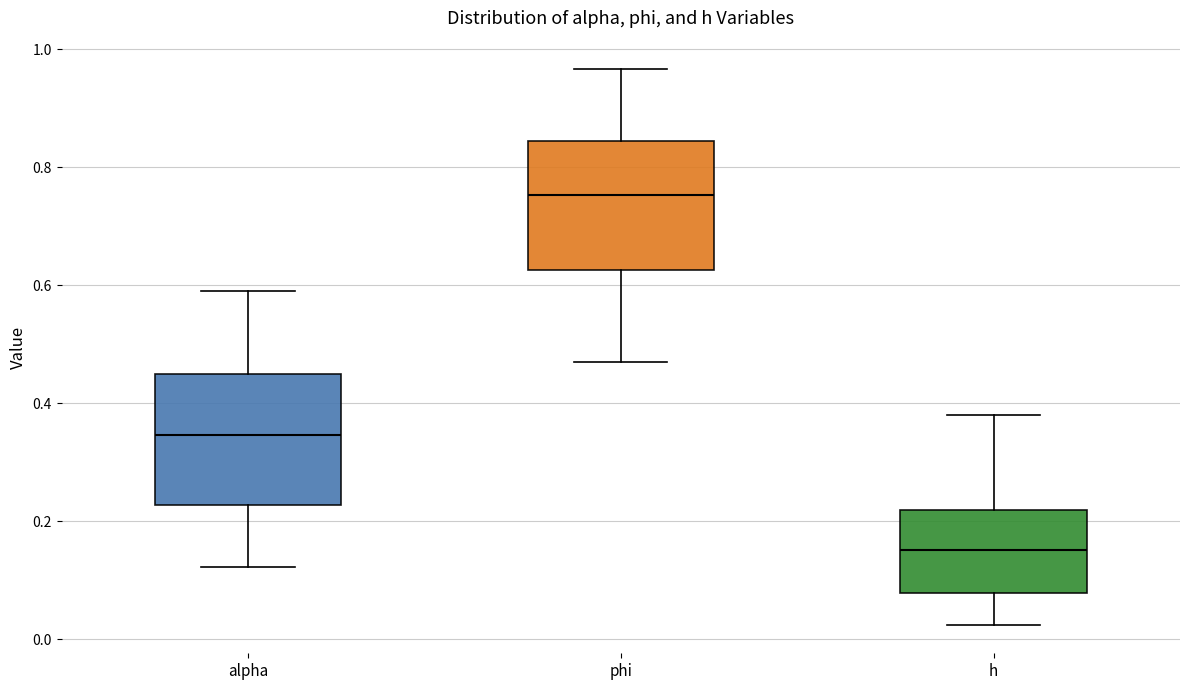

Reading left to right, read every box against the y-axis: the position of its median line, the range the box covers, and the ends of its whiskers. The values are not printed on the chart, so give them approximately, as read against the axis.

alpha: median 0.34, box 0.22 to 0.44, whiskers 0.12 to 0.60
phi: median 0.76, box 0.62 to 0.84, whiskers 0.46 to 0.96
h: median 0.16, box 0.08 to 0.22, whiskers 0.02 to 0.38